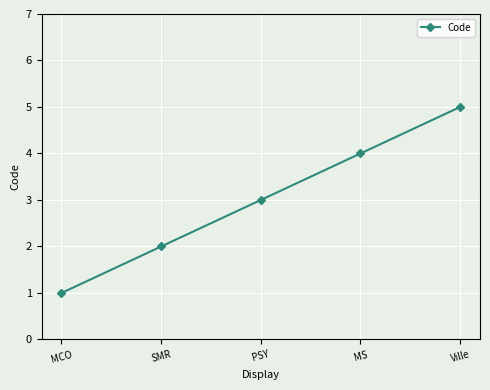

Which category has the highest value across all series?

Ville